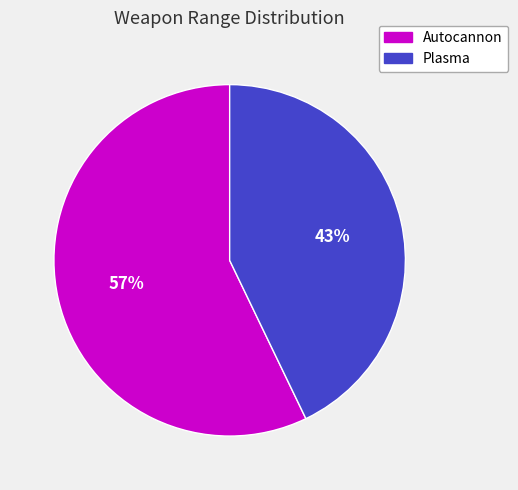

Combined, do Plasma and Autocannon account for over 50%?

Yes